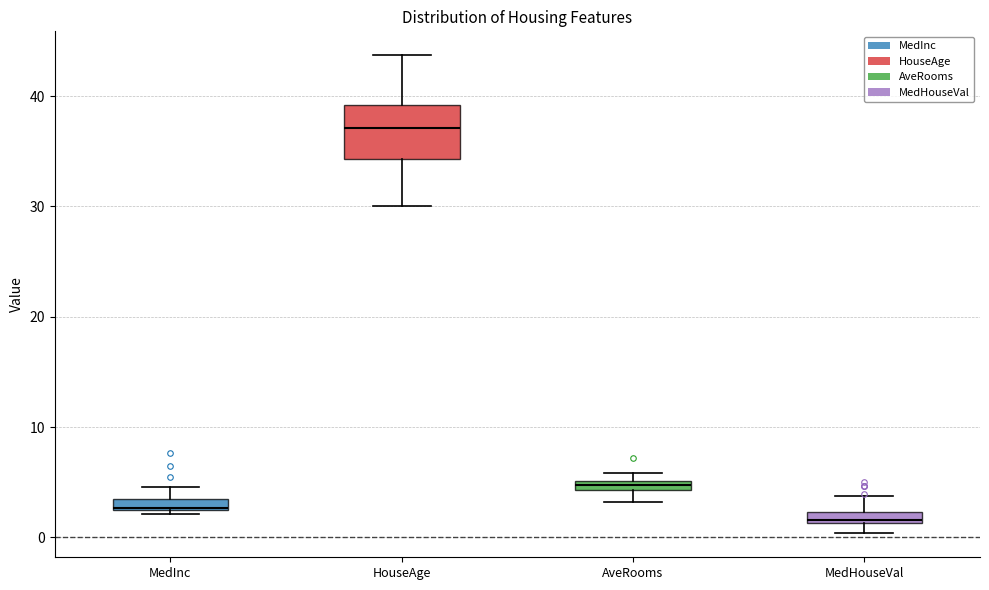

Where is the lower edge of the box for MedInc on the y-axis? The values are not printed on the chart, so give them approximately, as read against the axis.

3